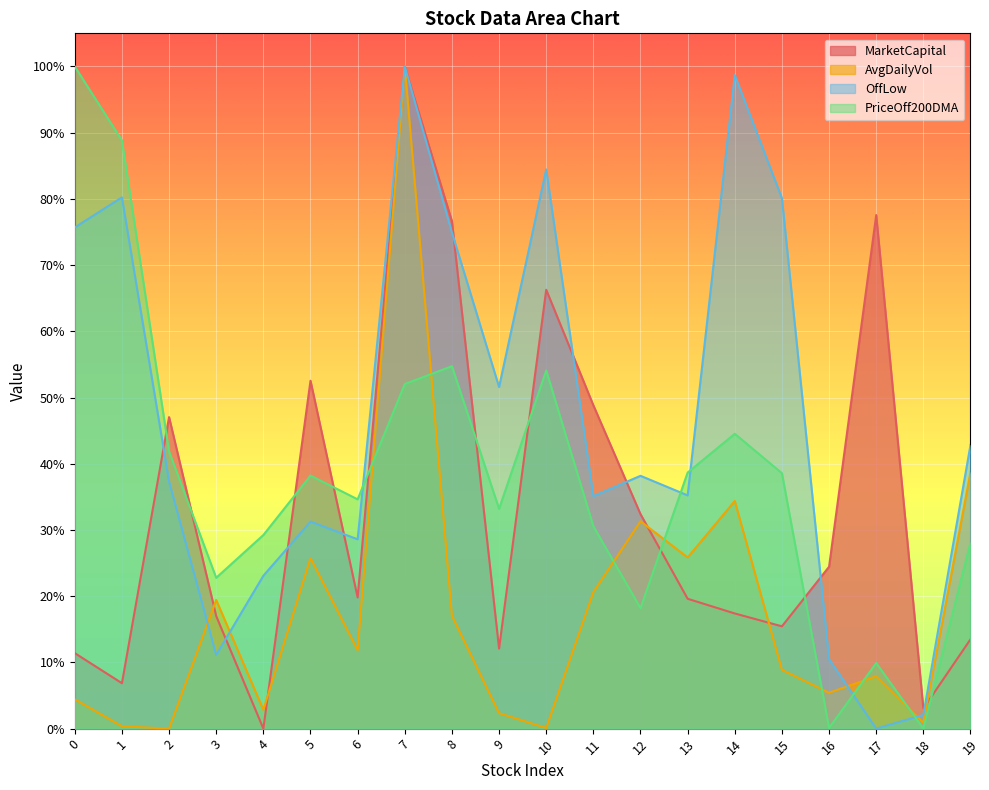

At which category does PriceOff200DMA reach its first local valley?

3